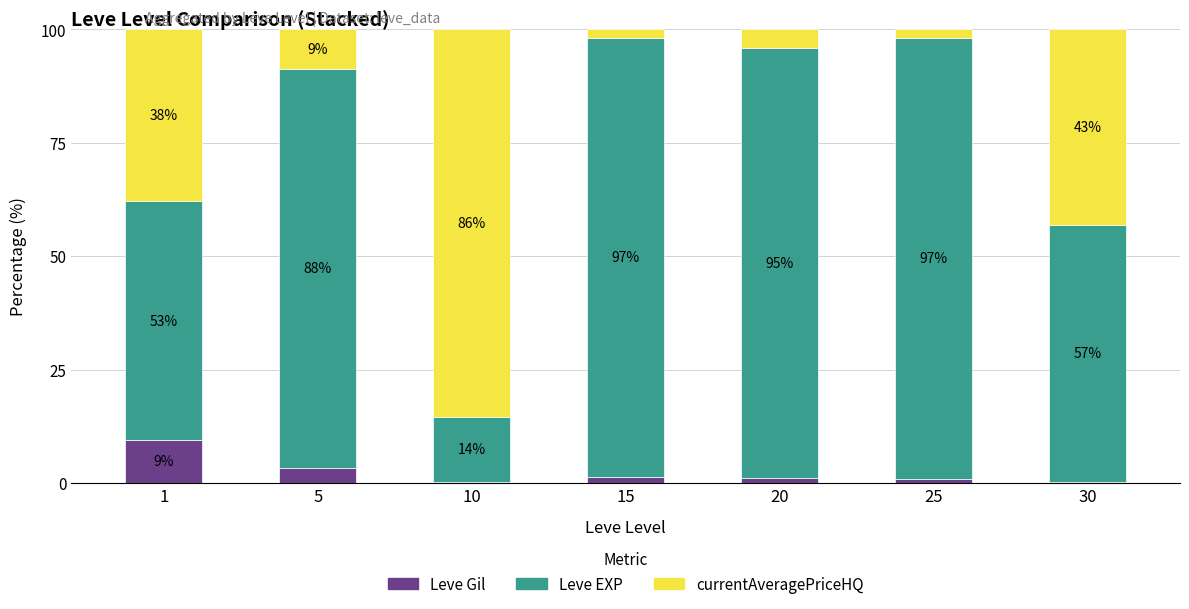

What is the total value across all series at 5?

100.0